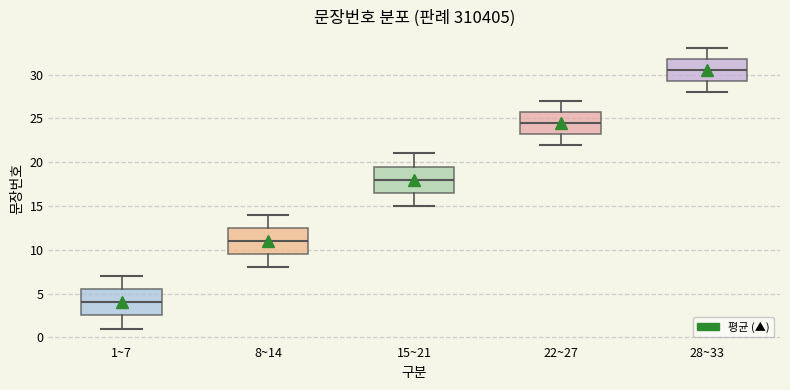

Reading left to right, transcribe this box plot: for each box, give where its median line is, the range the box spans, and where its two whiskers end, as read against the y-axis. The values are not printed on the chart, so give them approximately, as read against the axis.

1~7: median 4.0, box 2.5 to 5.5, whiskers 1.0 to 7.0
8~14: median 11.0, box 9.5 to 12.5, whiskers 8.0 to 14.0
15~21: median 18.0, box 16.5 to 19.5, whiskers 15.0 to 21.0
22~27: median 24.5, box 23.5 to 26.0, whiskers 22.0 to 27.0
28~33: median 30.5, box 29.5 to 32.0, whiskers 28.0 to 33.0